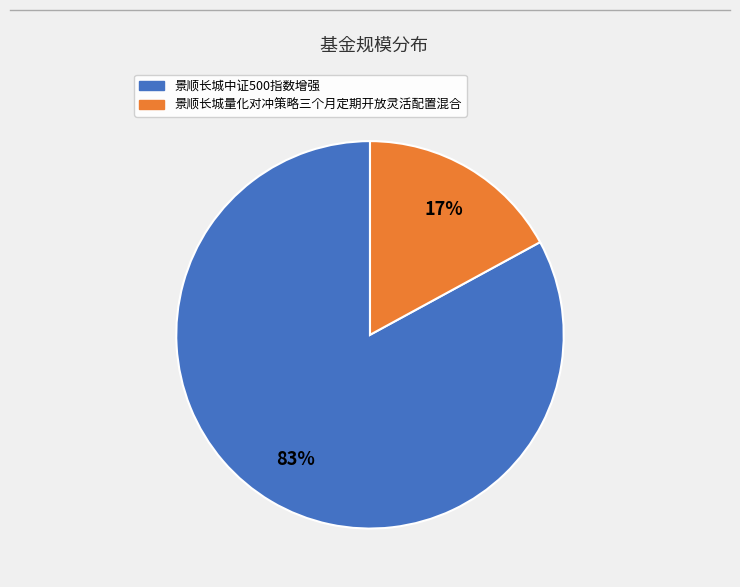

Does any single category account for the majority?

Yes